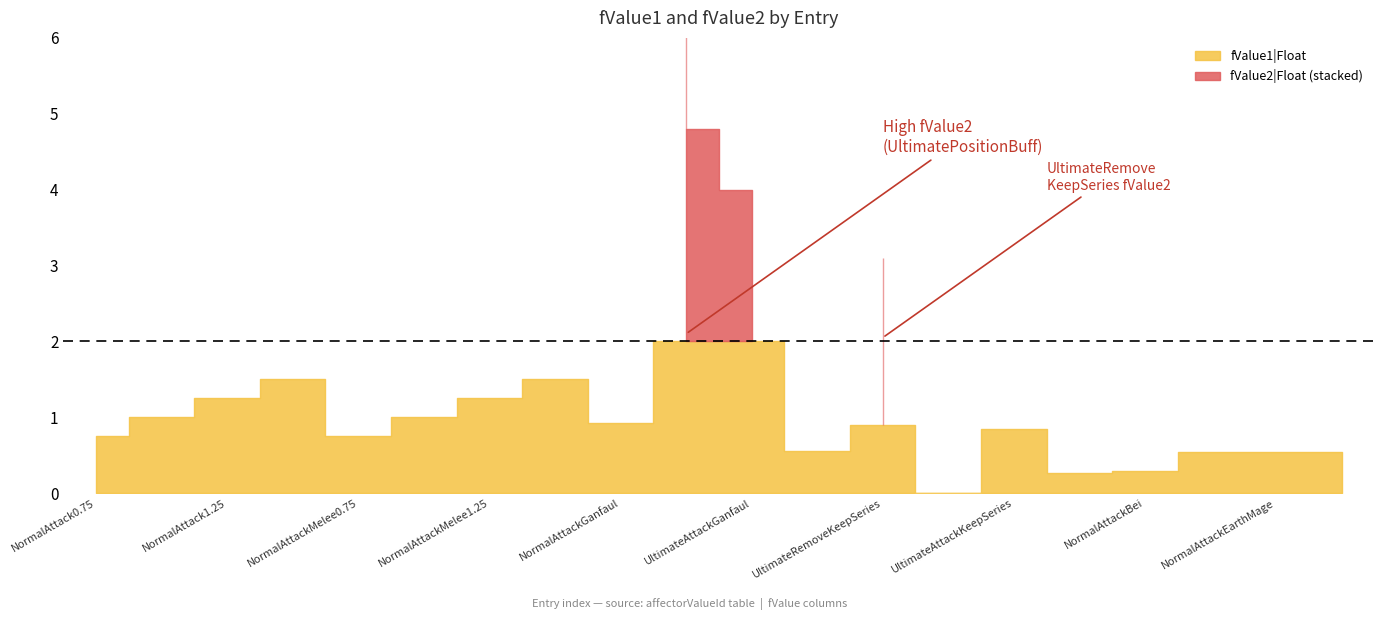

What position from the right is NormalAttack0.75?

20